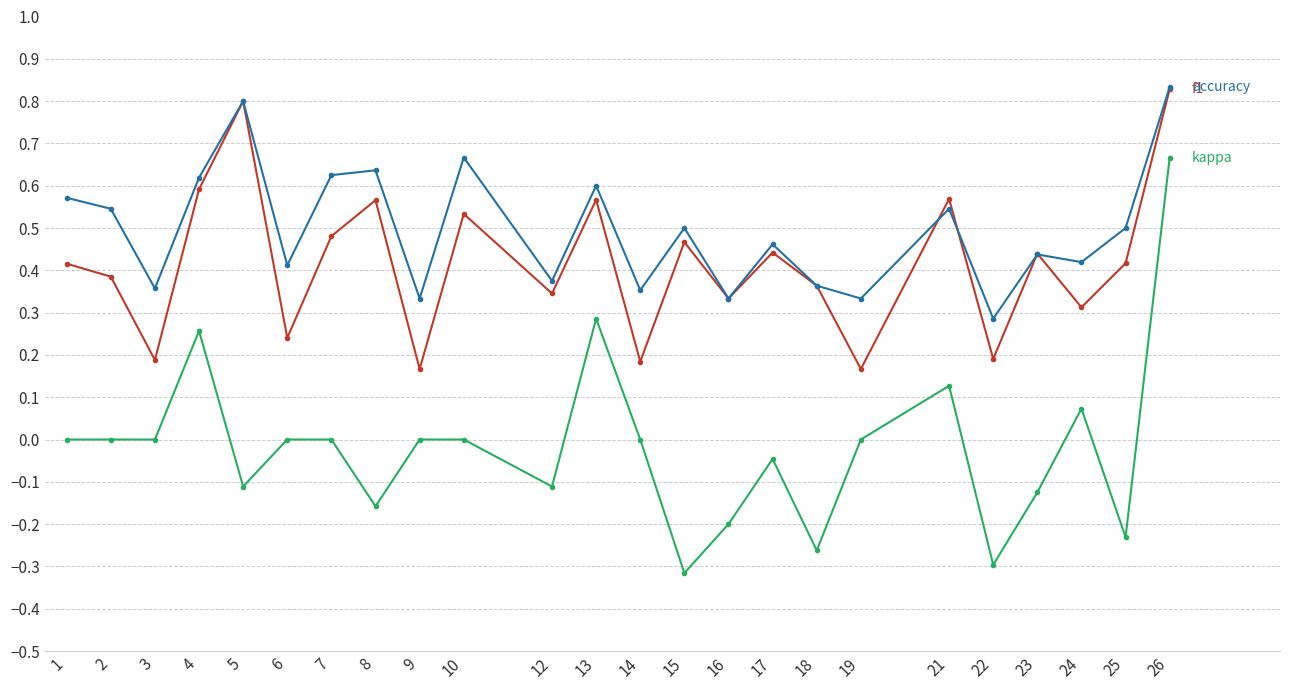

What is the total value across all series at 7?

1.1